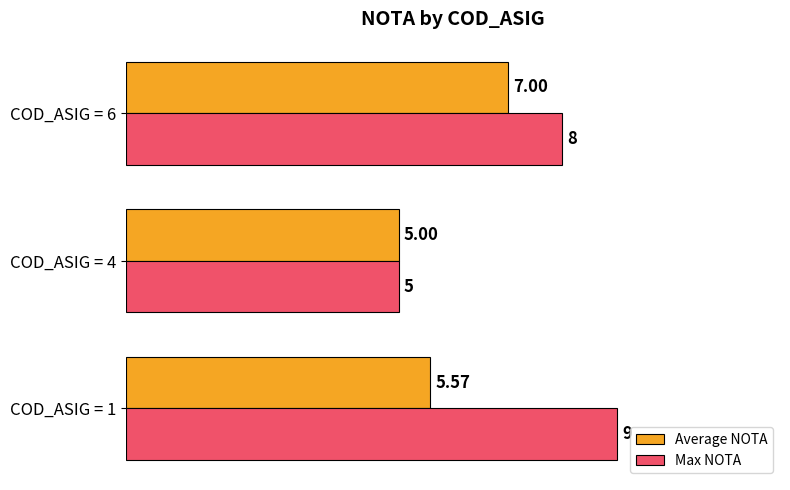

List the series in order of their peak value, lowest first.

Average NOTA, Max NOTA